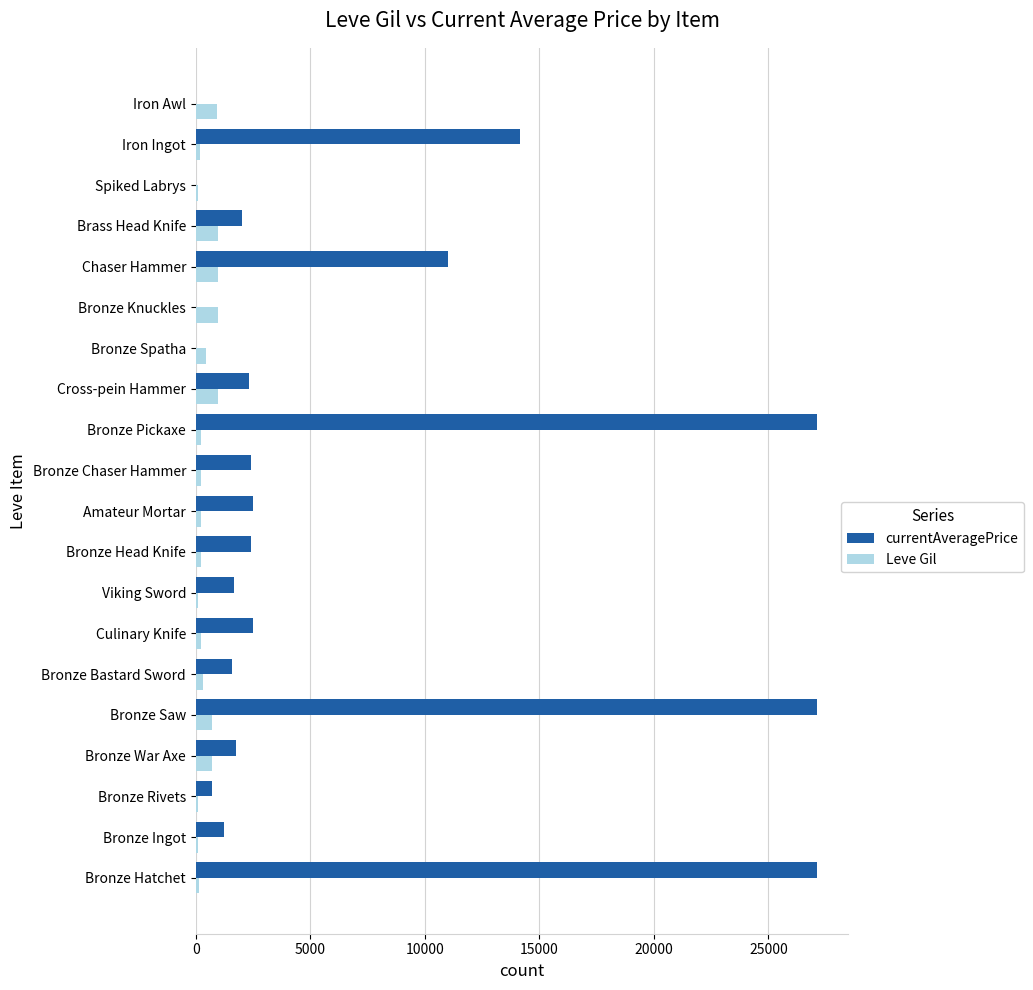

Which series has the largest total across all categories?

currentAveragePrice